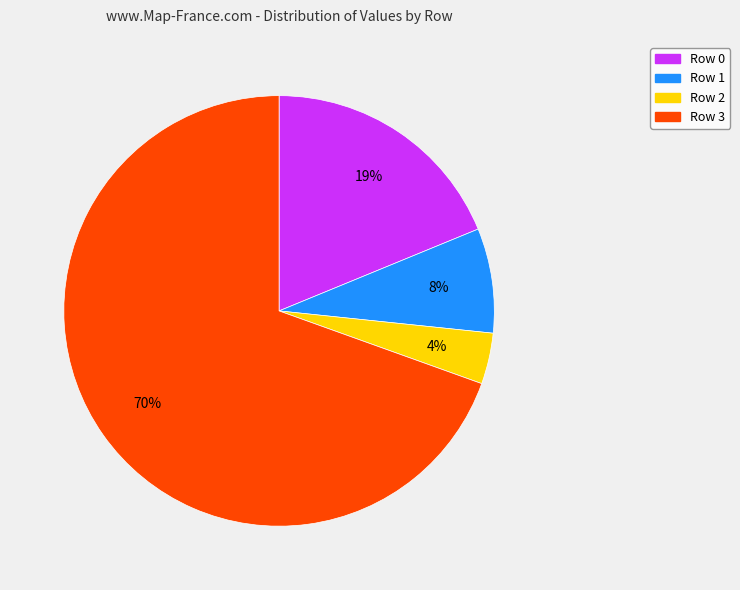

Is there a majority slice in this chart?

Yes